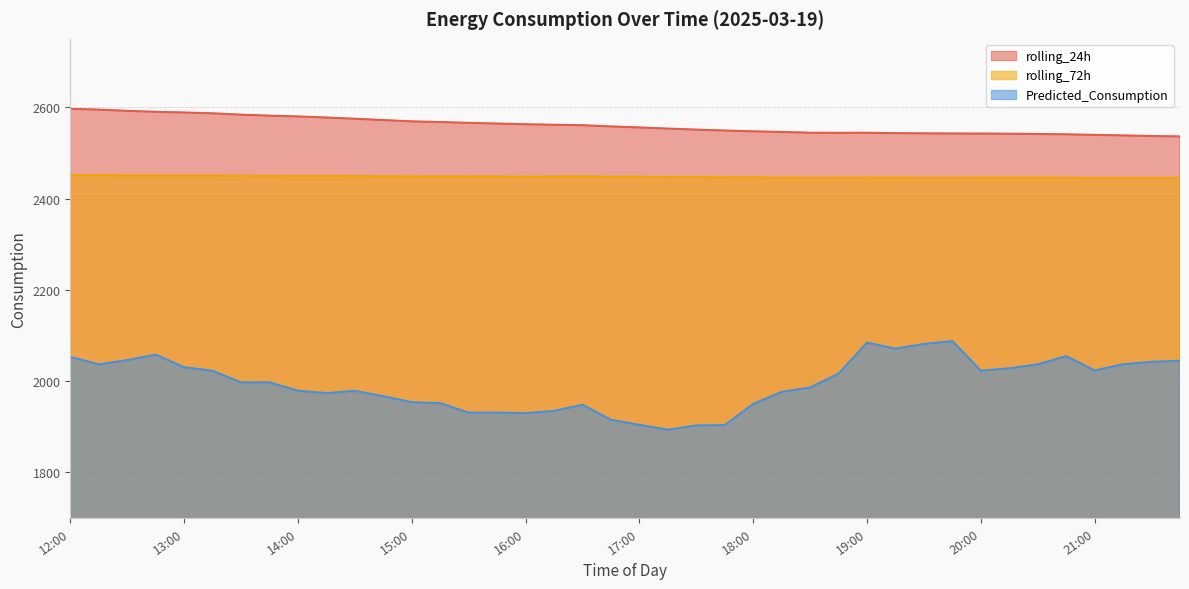

True or false: rolling_24h and Predicted_Consumption cross at least once.

False